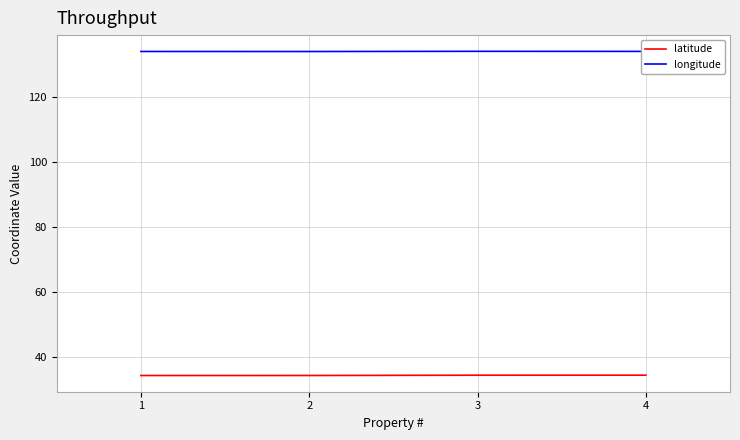

What is the approximate value of longitude at 4?

134.0